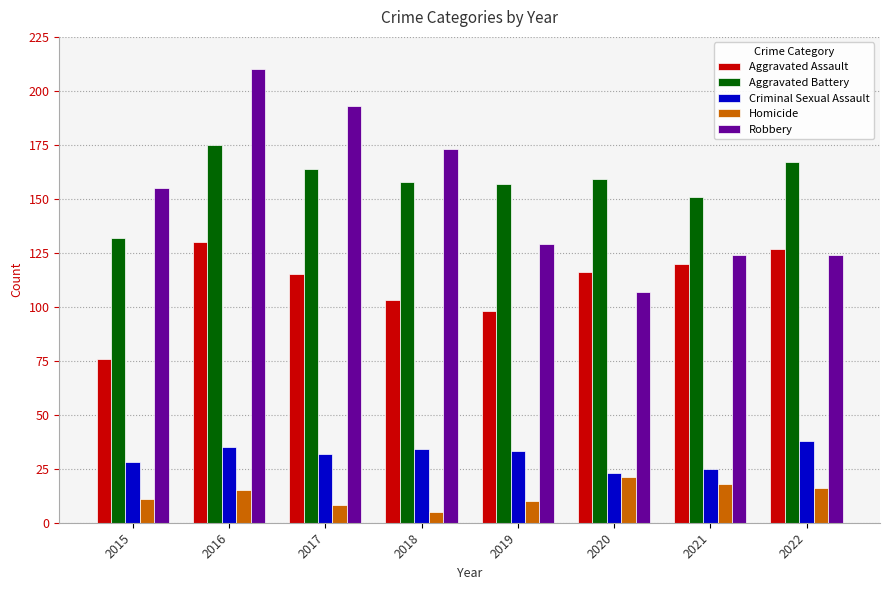

Which series has the largest total across all categories?

Aggravated Battery